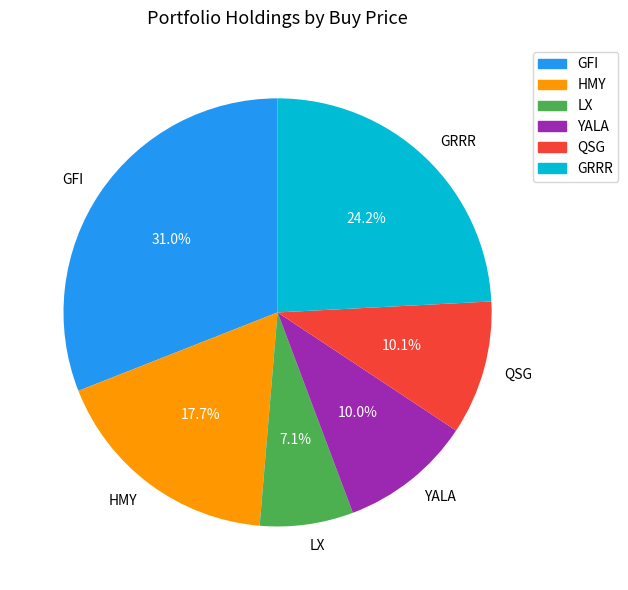

To the nearest percent, what percentage of the pie is LX?

7%